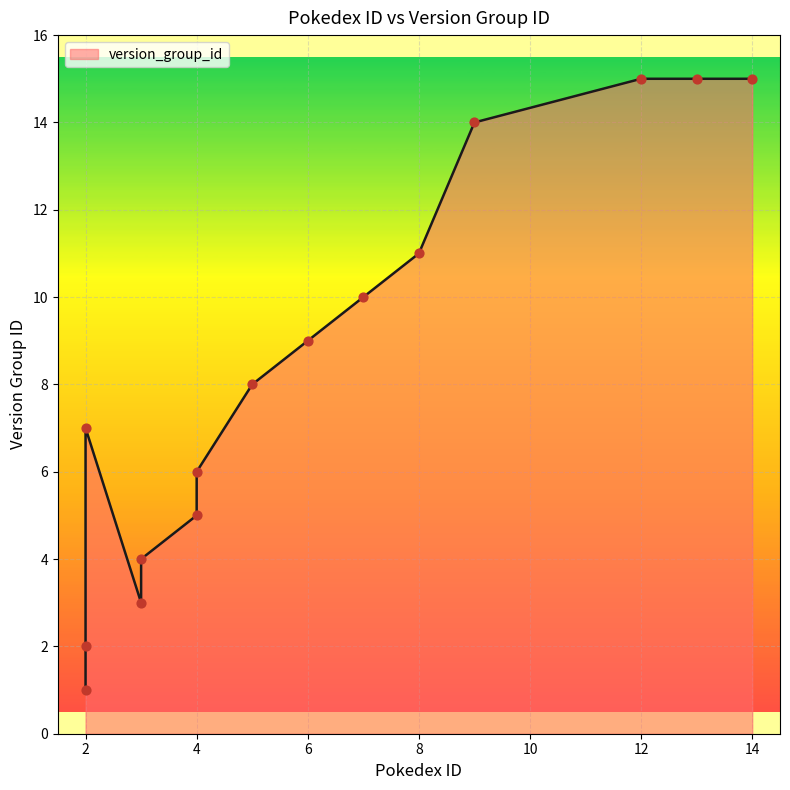

What is the ratio of the value at 13 to the value at 12?

1.0